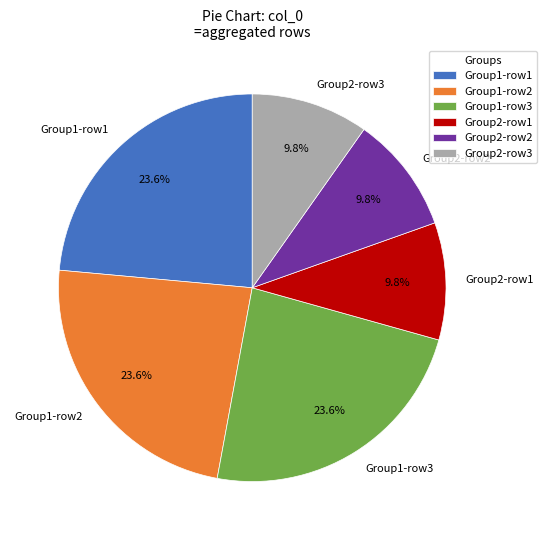

Does any single category account for the majority?

No